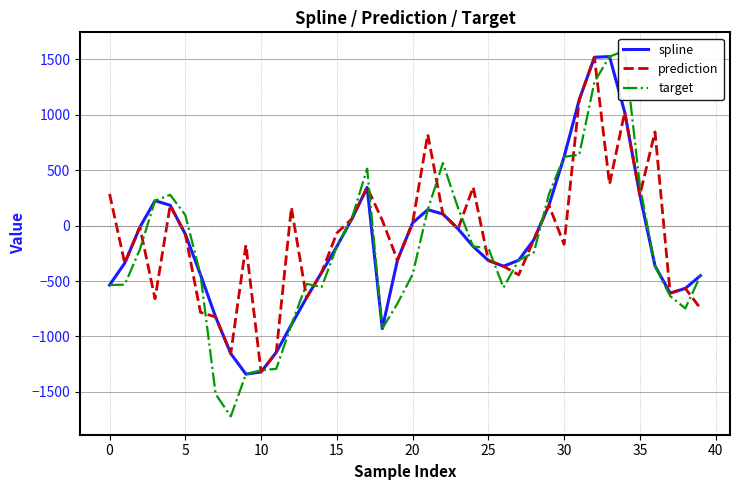

Which series has the largest range (max minus min)?

target